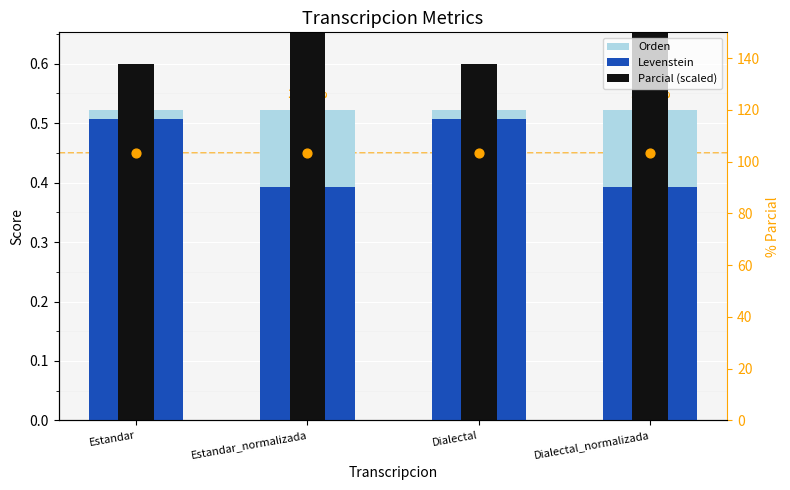

Which series has the largest total across all categories?

Parcial